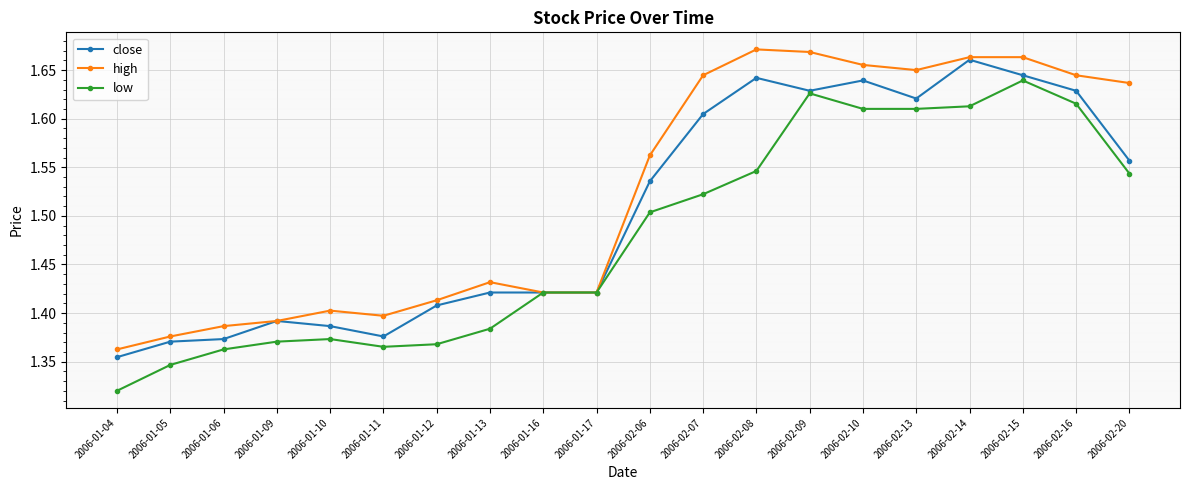

How many lines are shown in the chart?

3